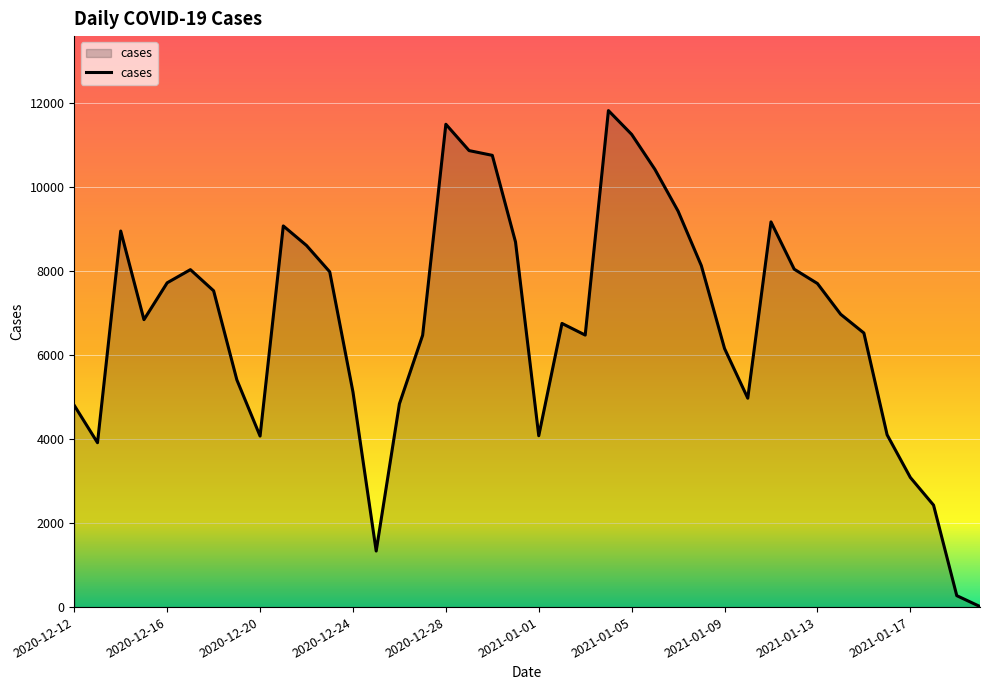

What is the difference between the maximum and minimum values?

11802